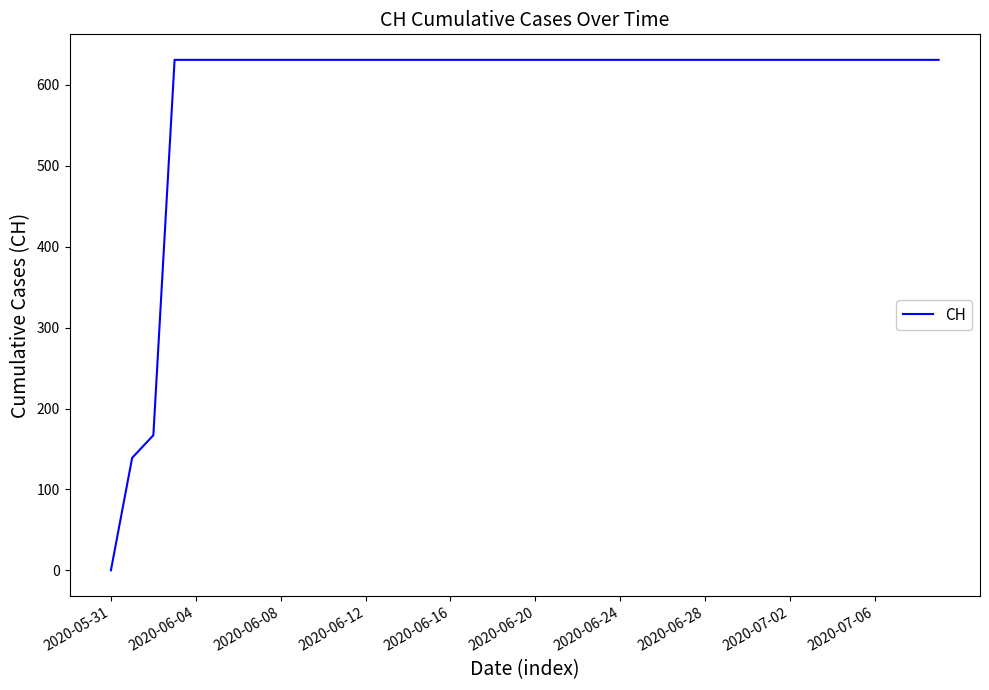

How many positive values are there?

39